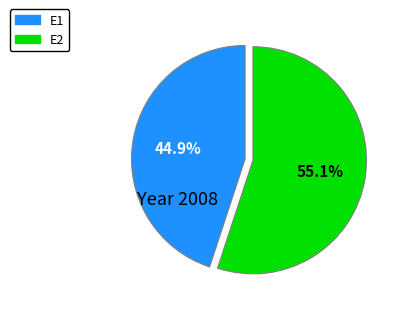

To the nearest percent, what percentage of the pie is E1?

45%